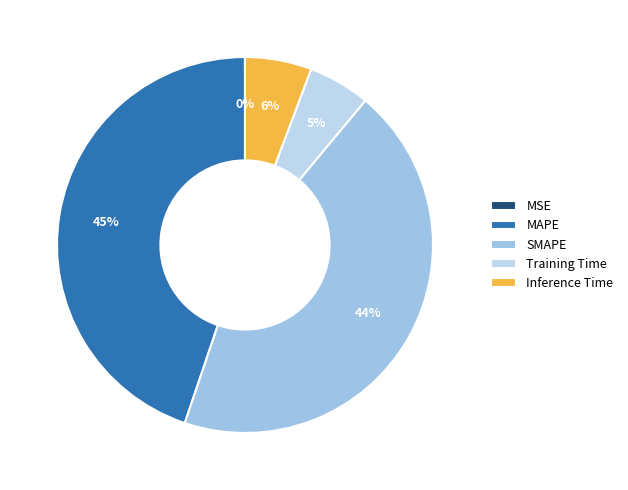

To the nearest percent, what portion does Training Time represent?

5%